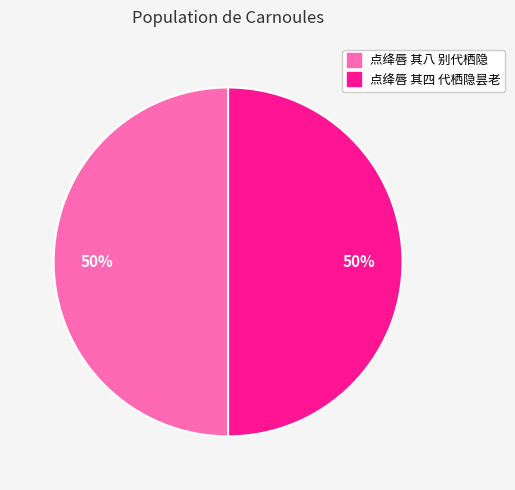

Combined, do 点绛唇 其八 别代栖隐 and 点绛唇 其四 代栖隐昙老 account for over 50%?

Yes